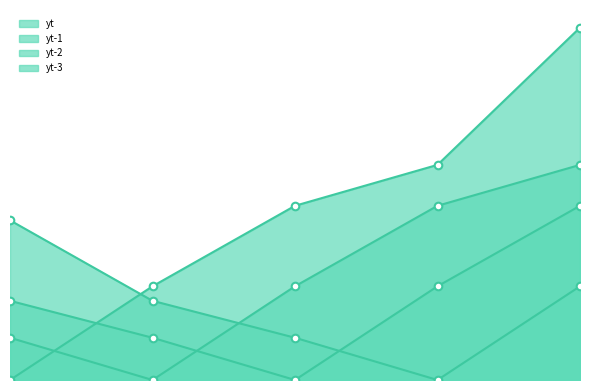

At how many categories does at least one series exceed 0?

5